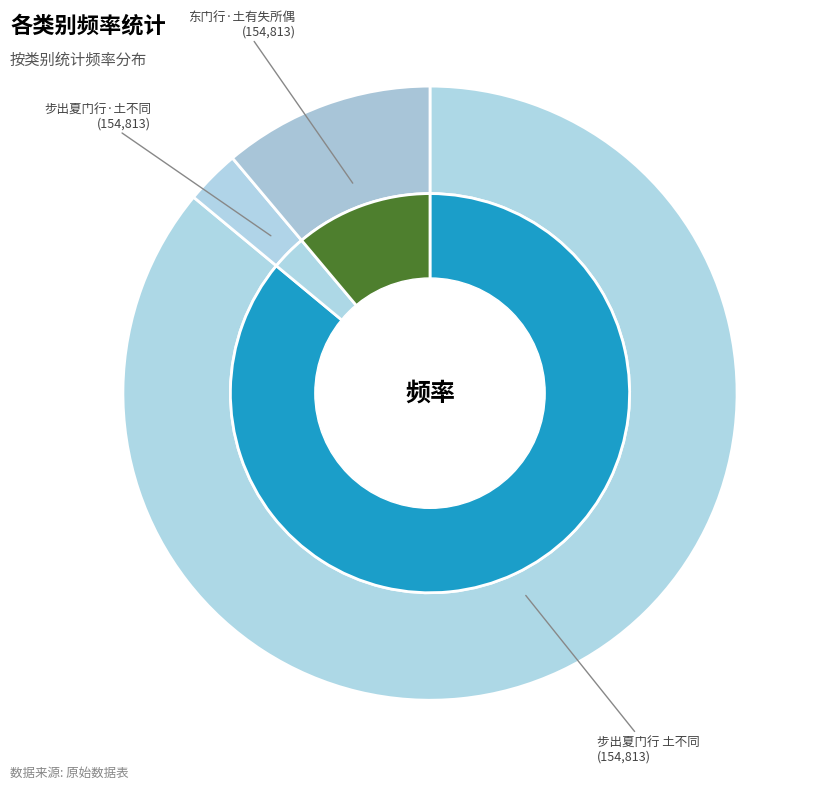

How much of the chart is everything except 步出夏门行 土不同?

14.0%